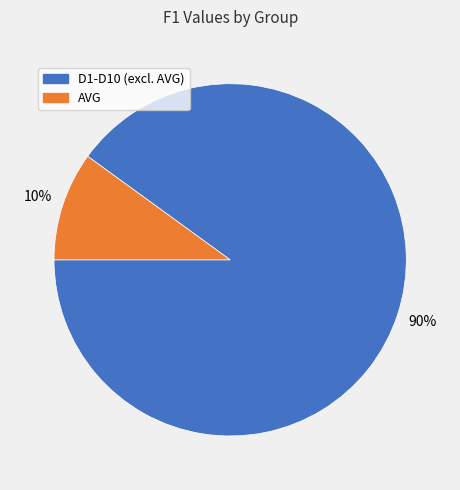

Count the number of slices in the pie.

2